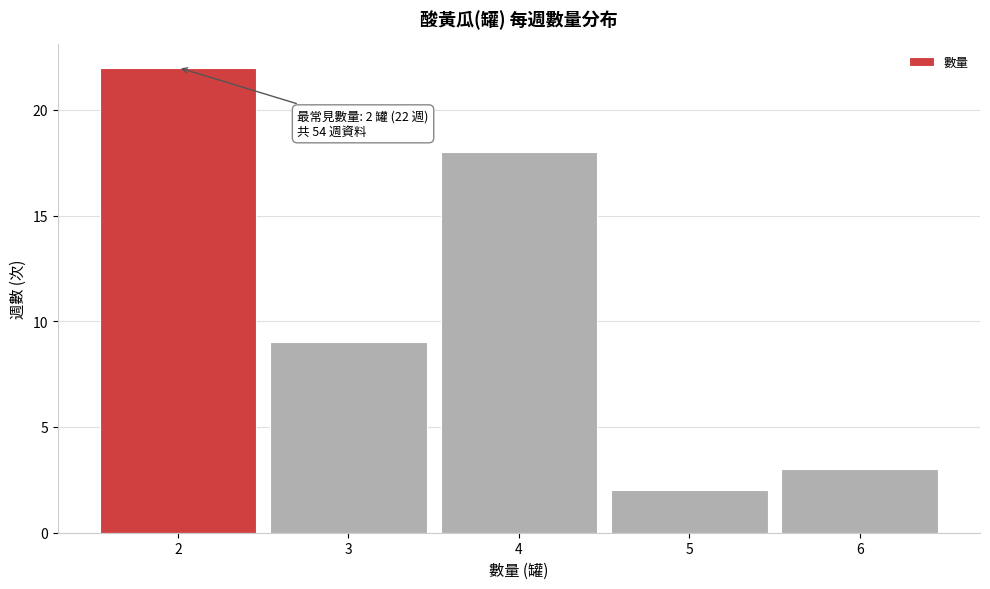

Over which range of the x-axis is the bar tallest?

1.5 to 2.5